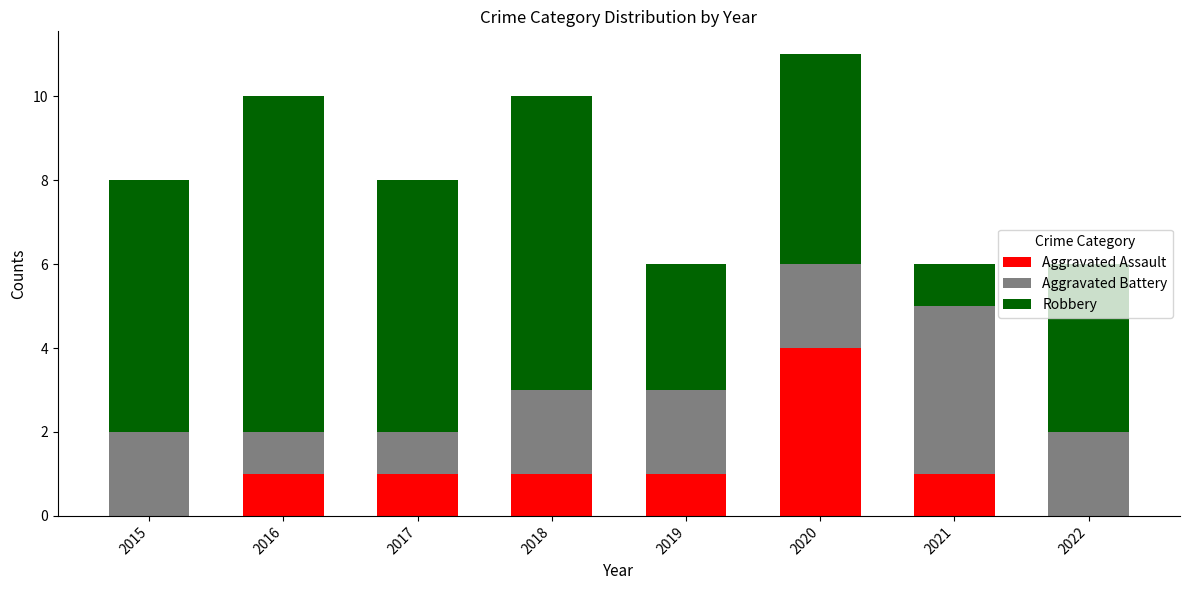

Are the bars grouped side by side (vs. stacked)?

No